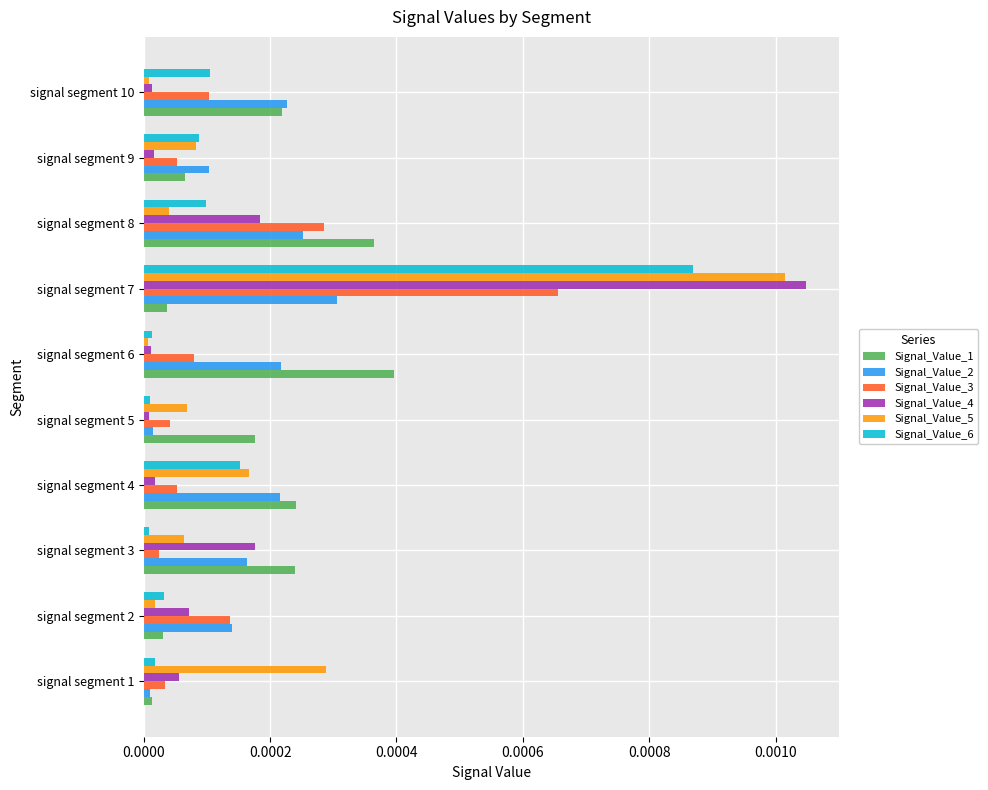

Is it true that Signal_Value_6 equals 0.0 at signal segment 10?

True